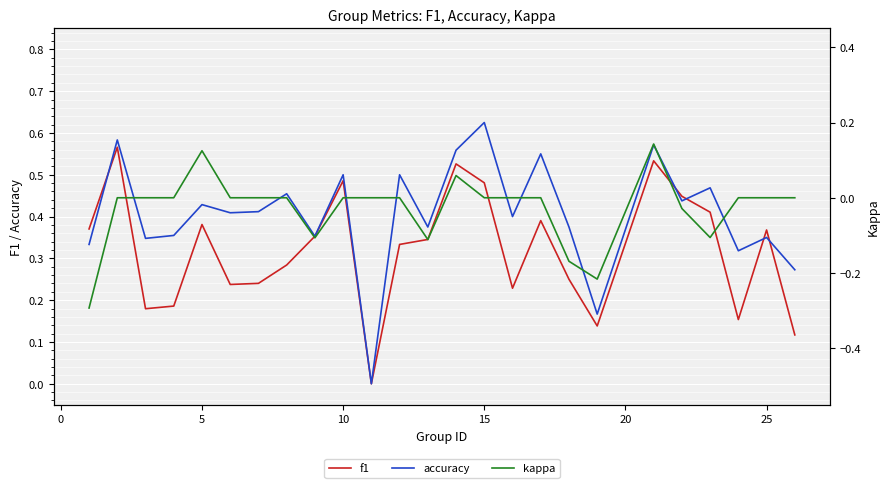

Rank the series by their maximum value, from lowest to highest.

kappa, f1, accuracy